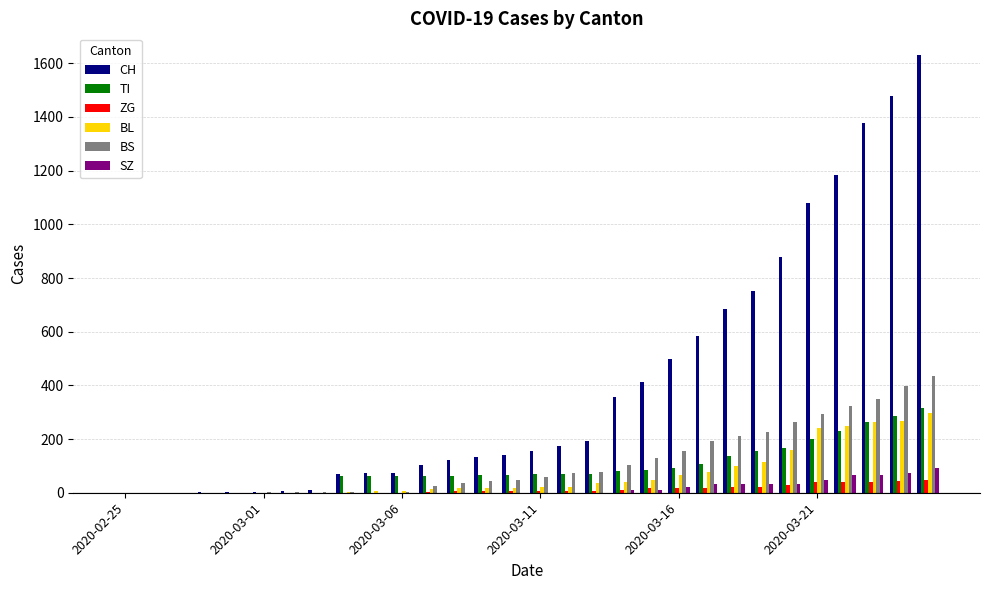

What is the maximum value shown in the chart?

1630